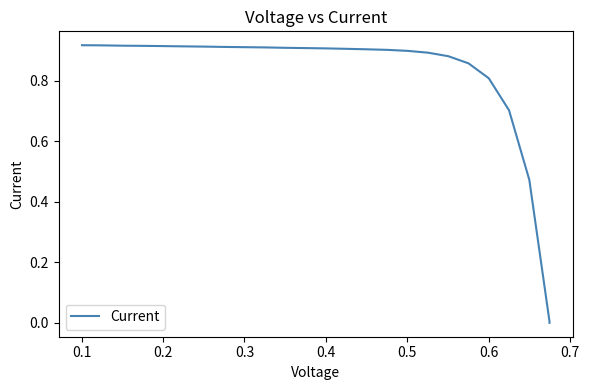

How many values are above zero?

24